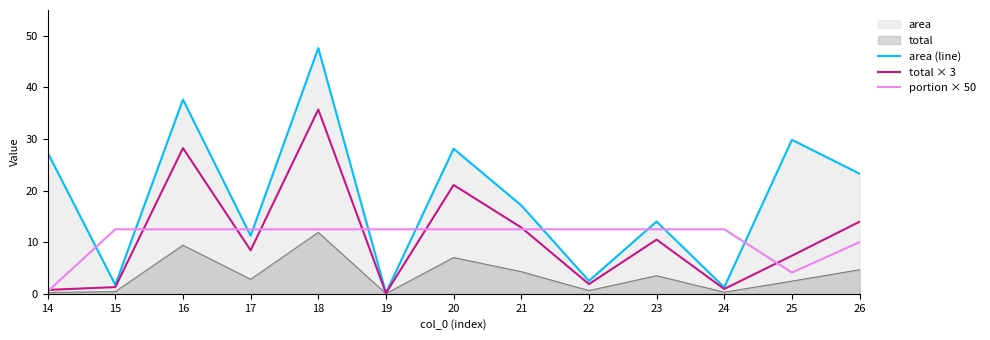

How many values in the total × 3 series are below 8?

6